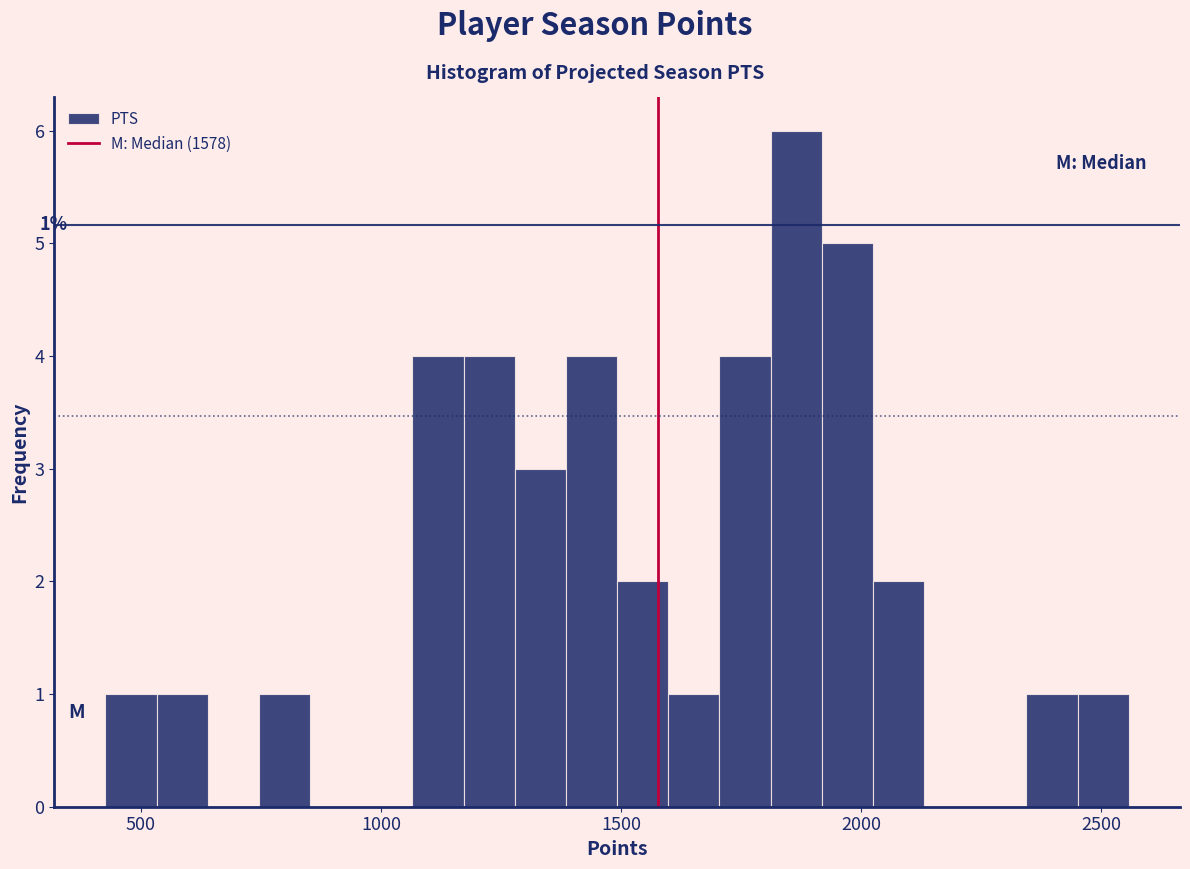

Read against the x-axis, roughly where is the centre of the tallest bar?

1850